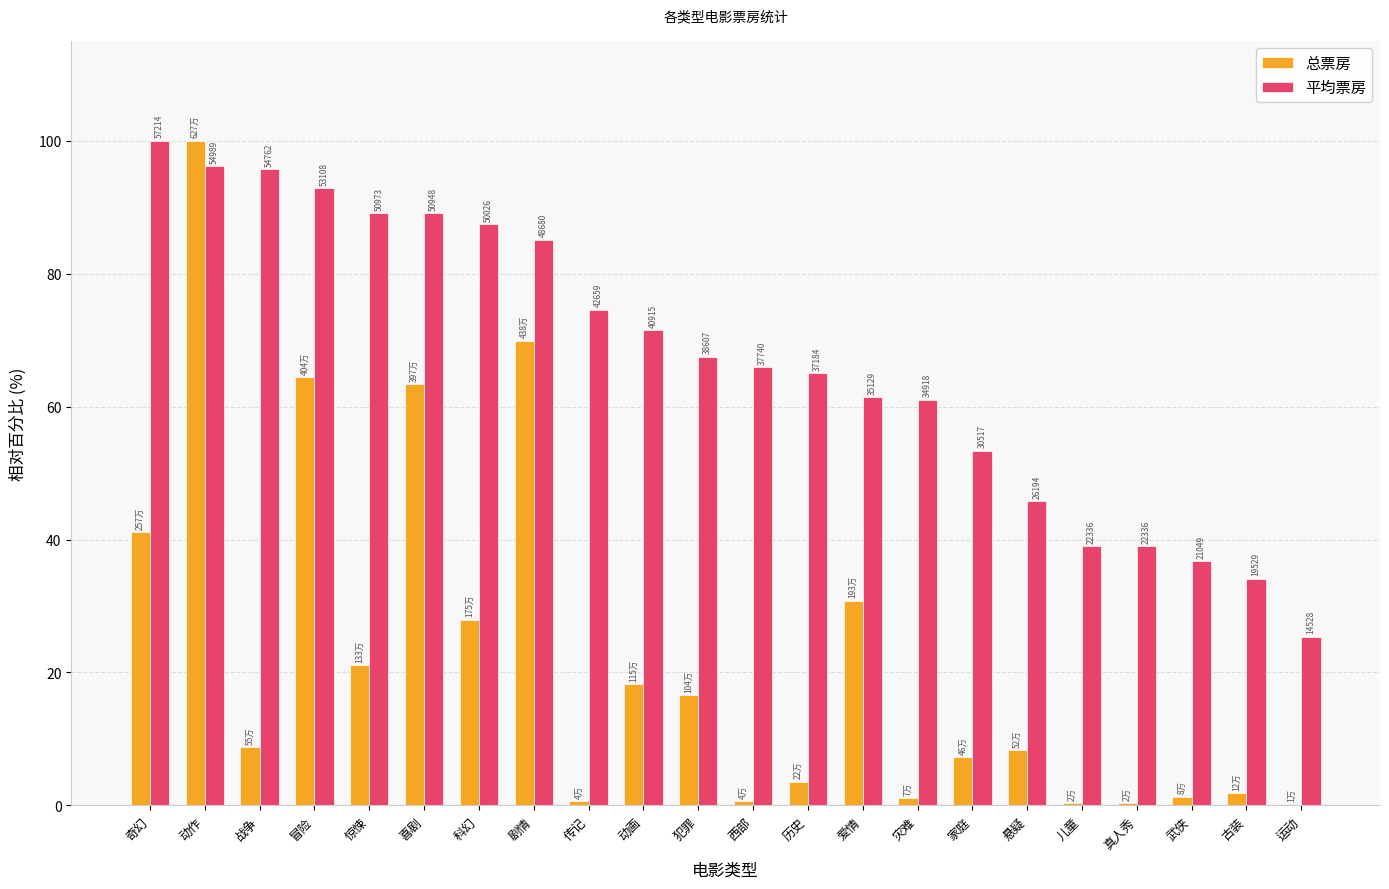

What are all the series names shown in the legend?

总票房, 平均票房